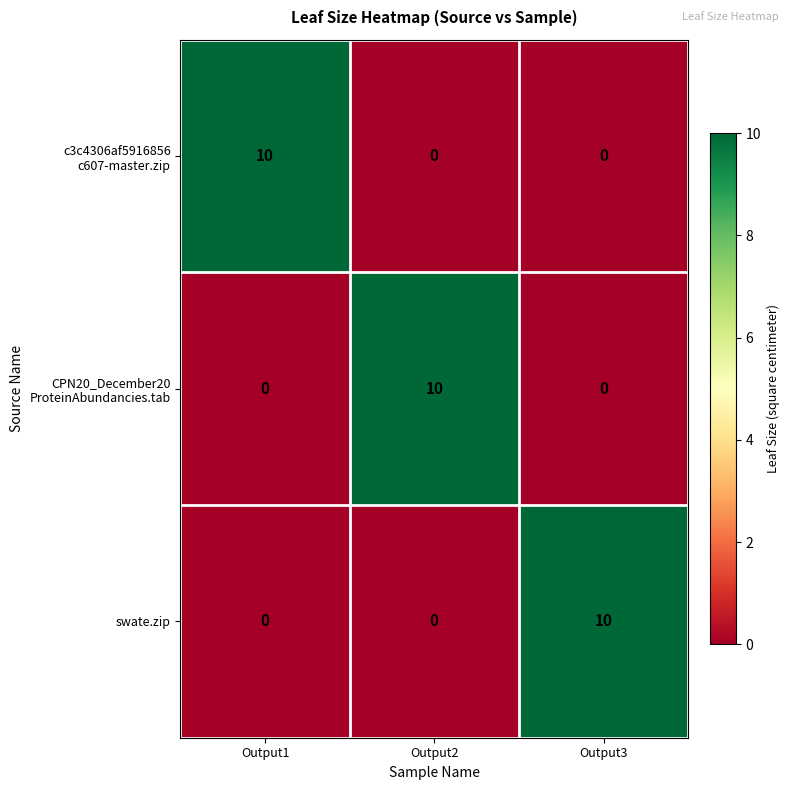

True or false: swate.zip has a value of 0 at Output1.

True